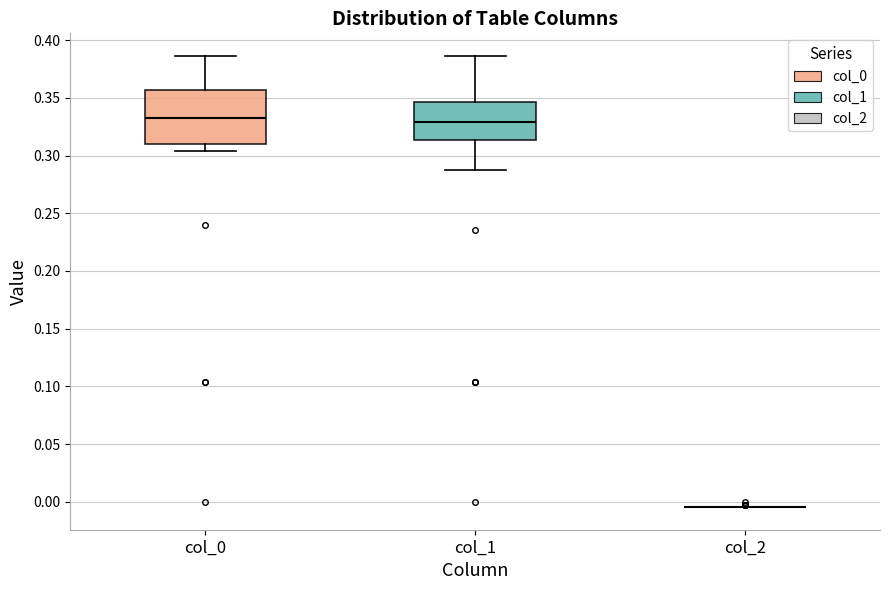

Reading left to right, read every box against the y-axis: the position of its median line, the range the box covers, and the ends of its whiskers. The values are not printed on the chart, so give them approximately, as read against the axis.

col_0: median 0.335, box 0.310 to 0.355, whiskers 0.305 to 0.385
col_1: median 0.330, box 0.315 to 0.345, whiskers 0.285 to 0.385
col_2: box collapsed to a line at -0.005, whiskers -0.005 to -0.005